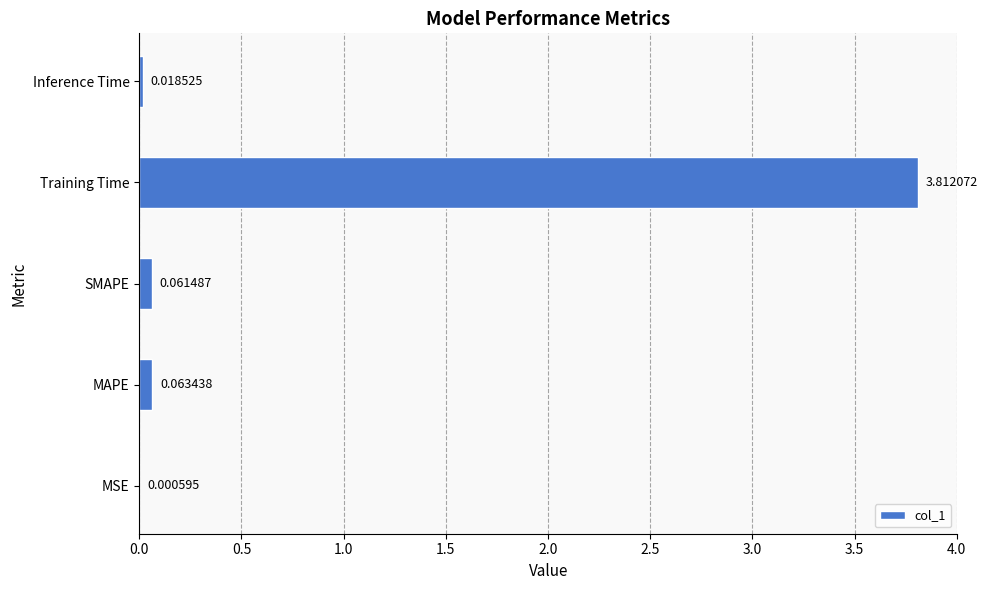

What is the change in value from MSE to Training Time?

+3.8